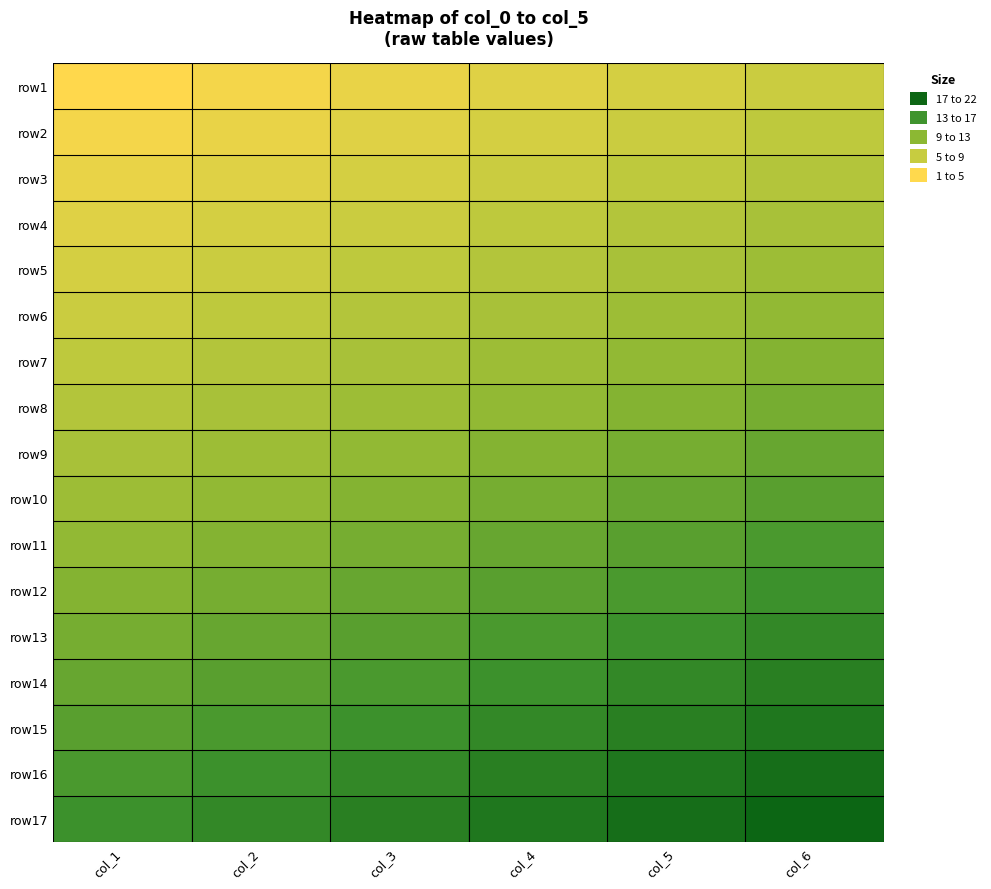

What is the difference between the highest and lowest values at col_2?

16